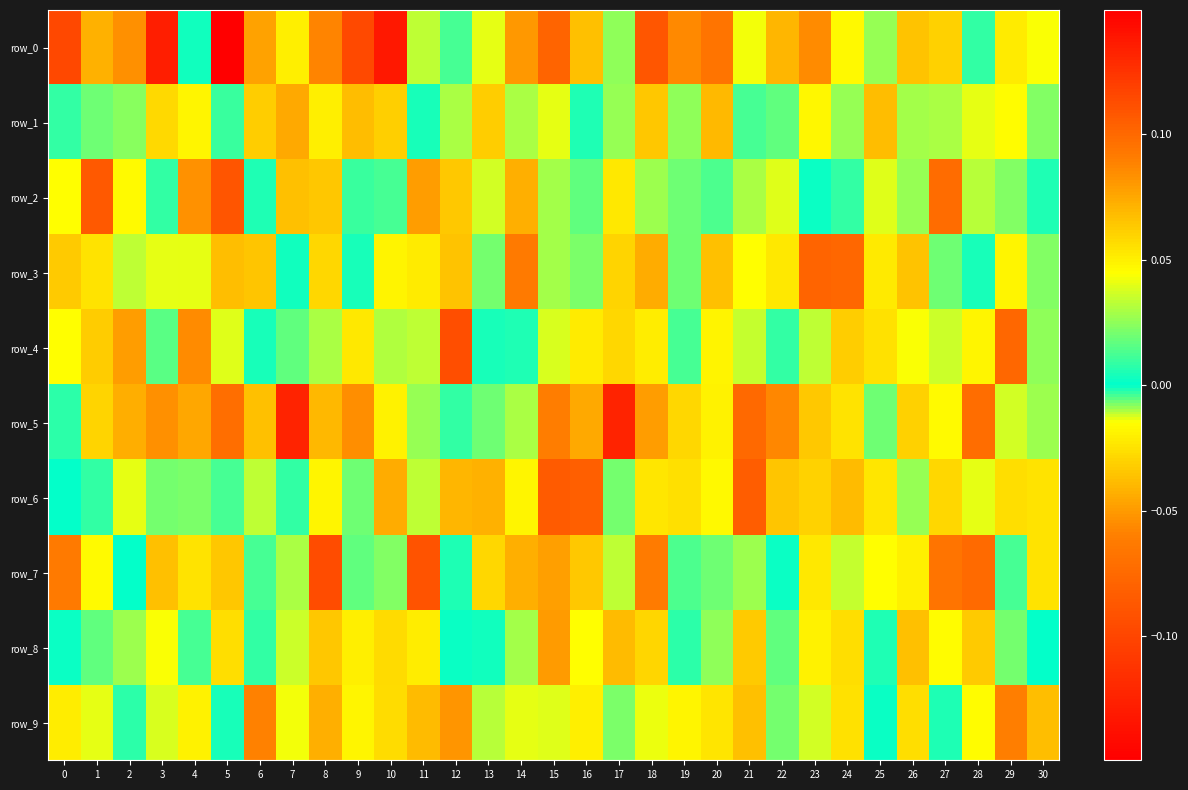

Which has a higher value, 15 or 22?

15